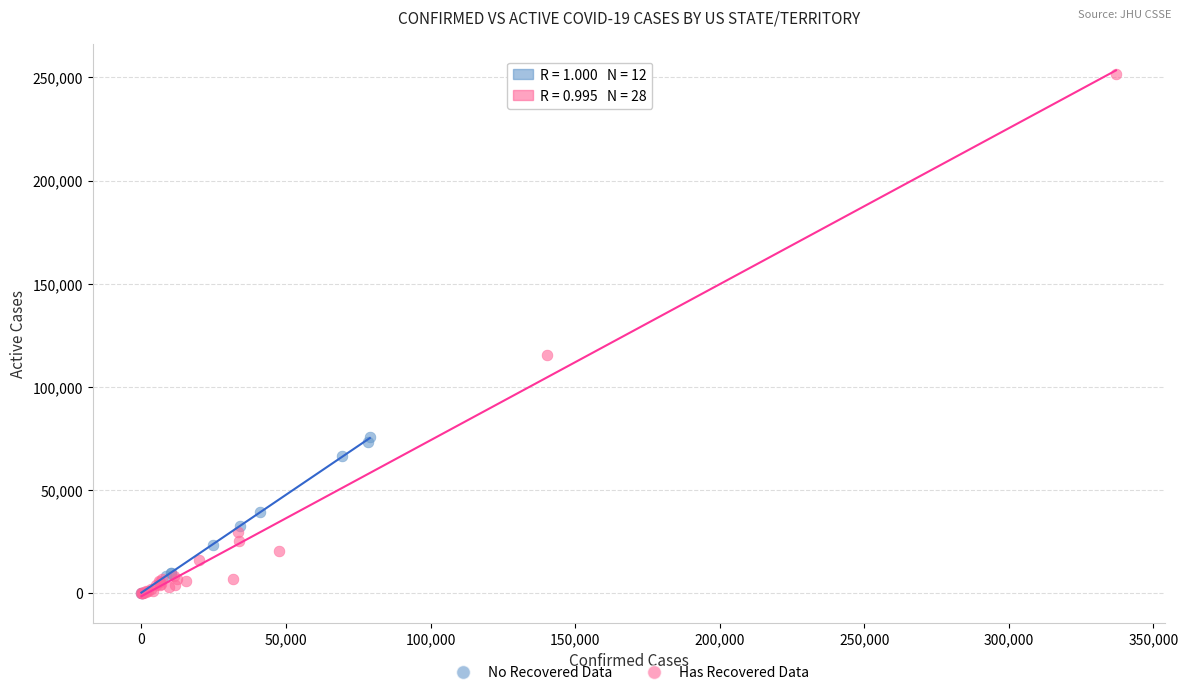

Which series has the largest Y range (max minus min)?

Has Recovered Data